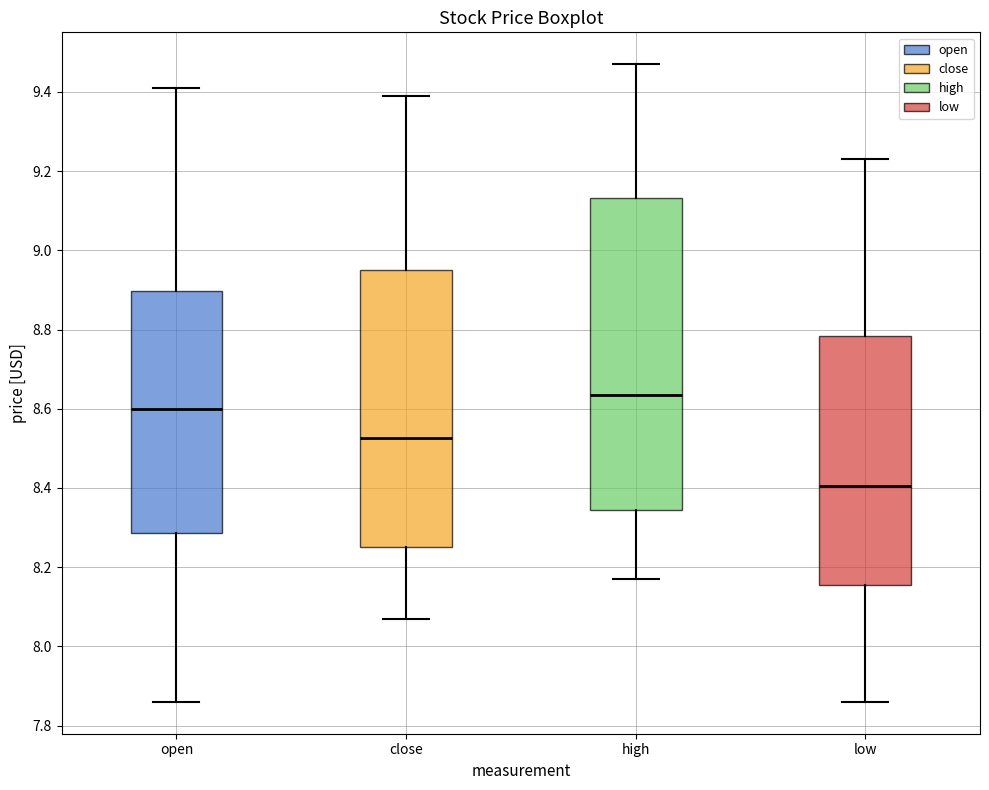

Which box has the highest median line?

high